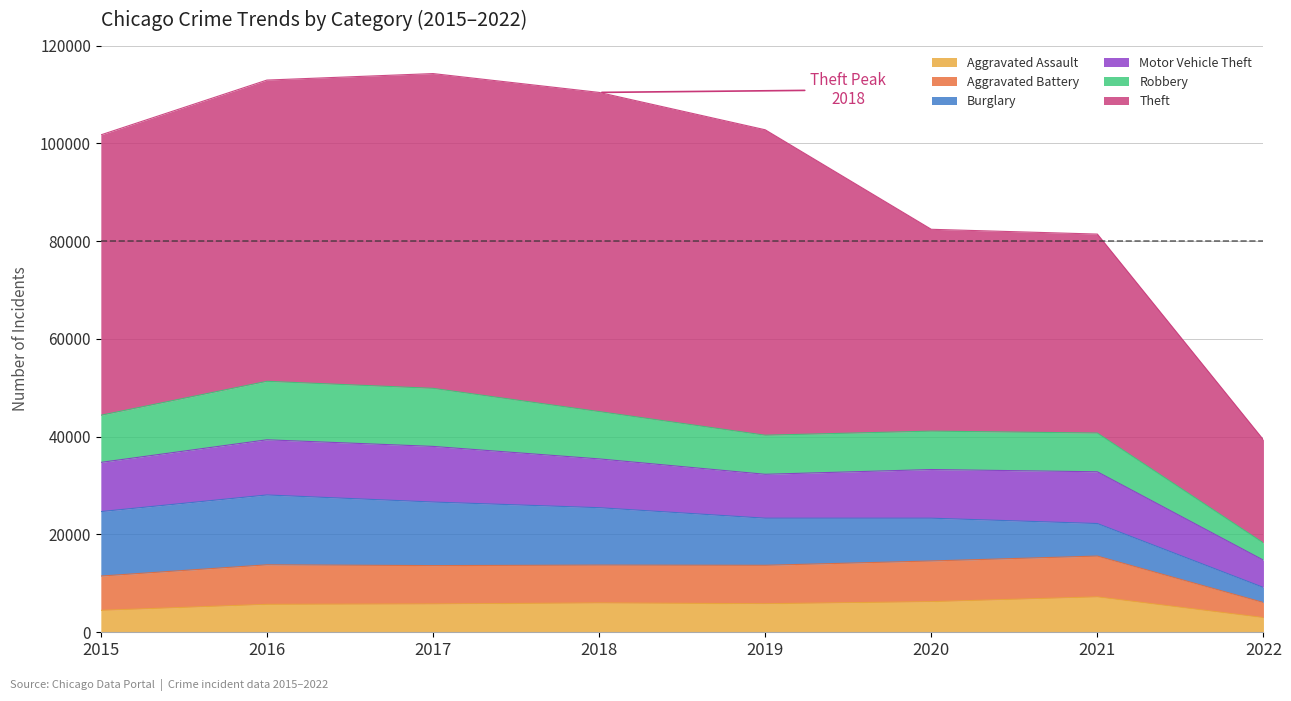

Between 2015 and 2018, which series saw the biggest shift?

Theft